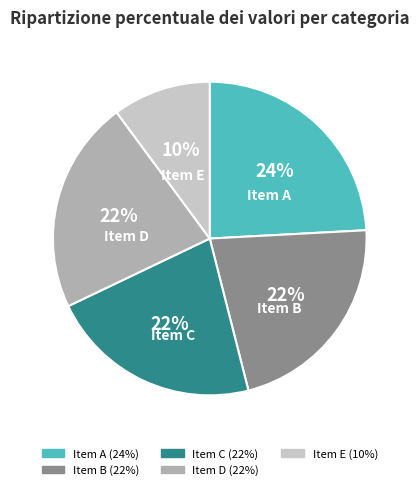

True or false: Item C accounts for 33% of the total.

False